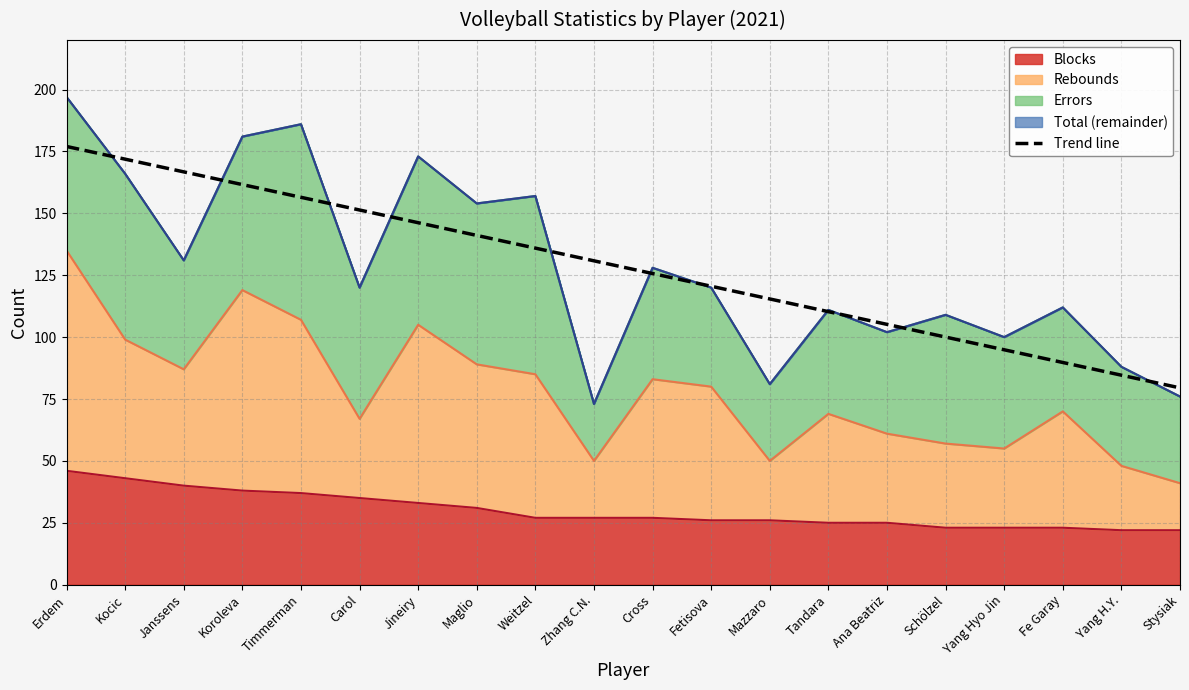

Between Fetisova and Stysiak, which is larger?

Fetisova